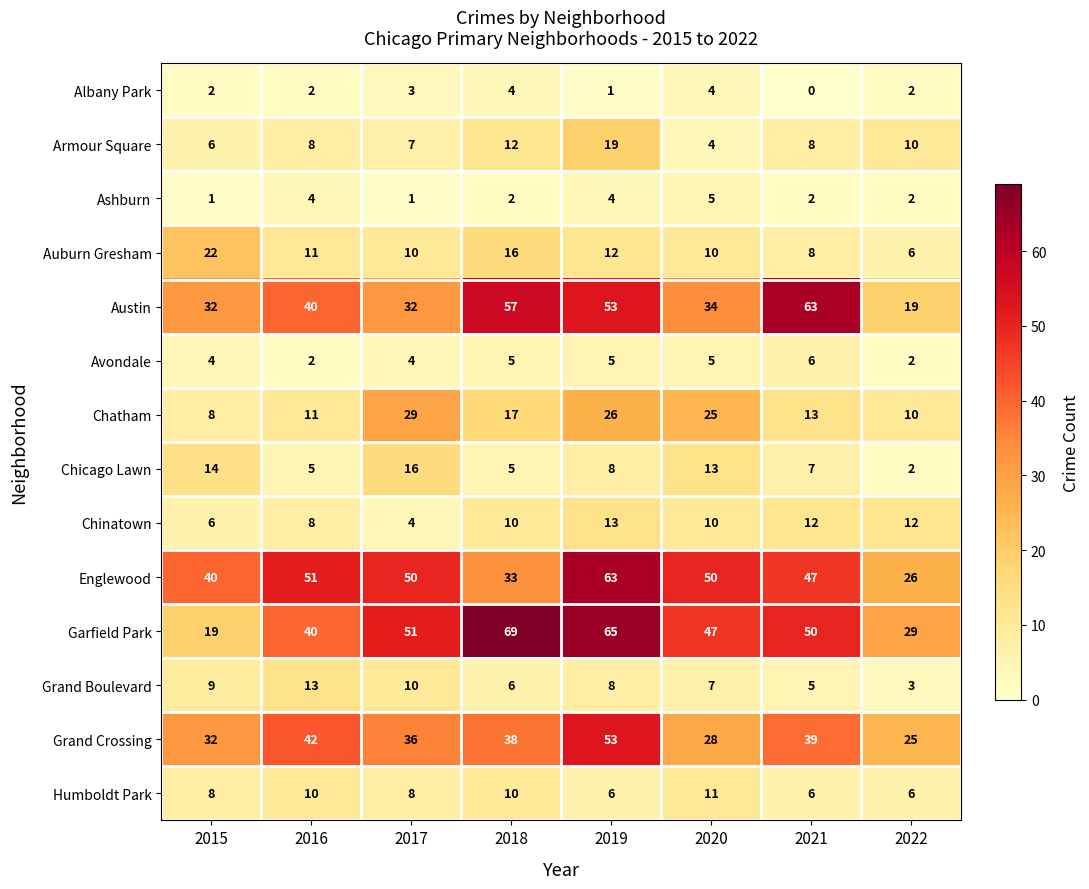

Where does the Auburn Gresham series first go above 11?

2015